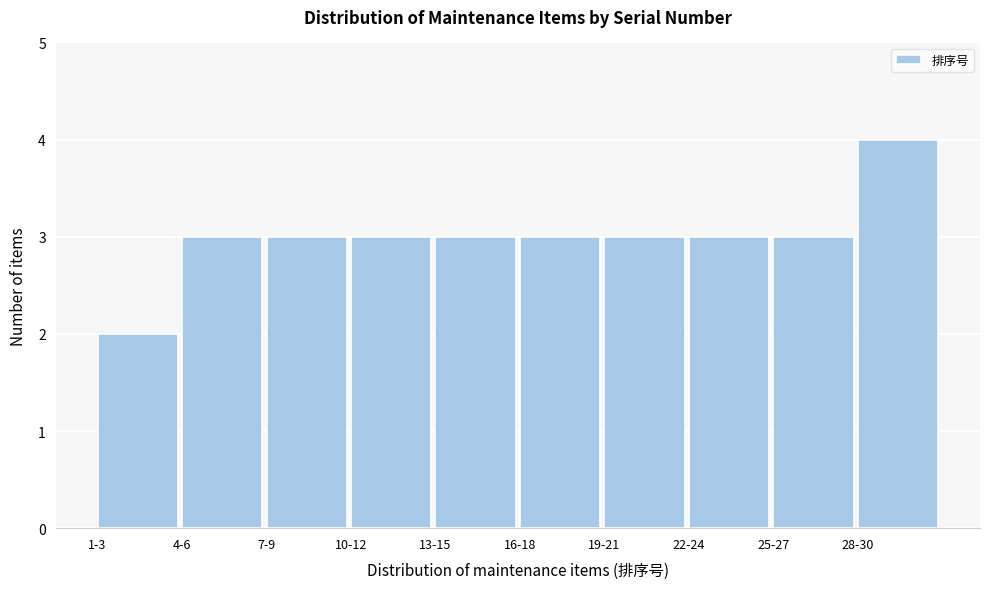

Reading right to left, list all the values displayed in this chart.

4	3	3	3	3	3	3	3	3	2